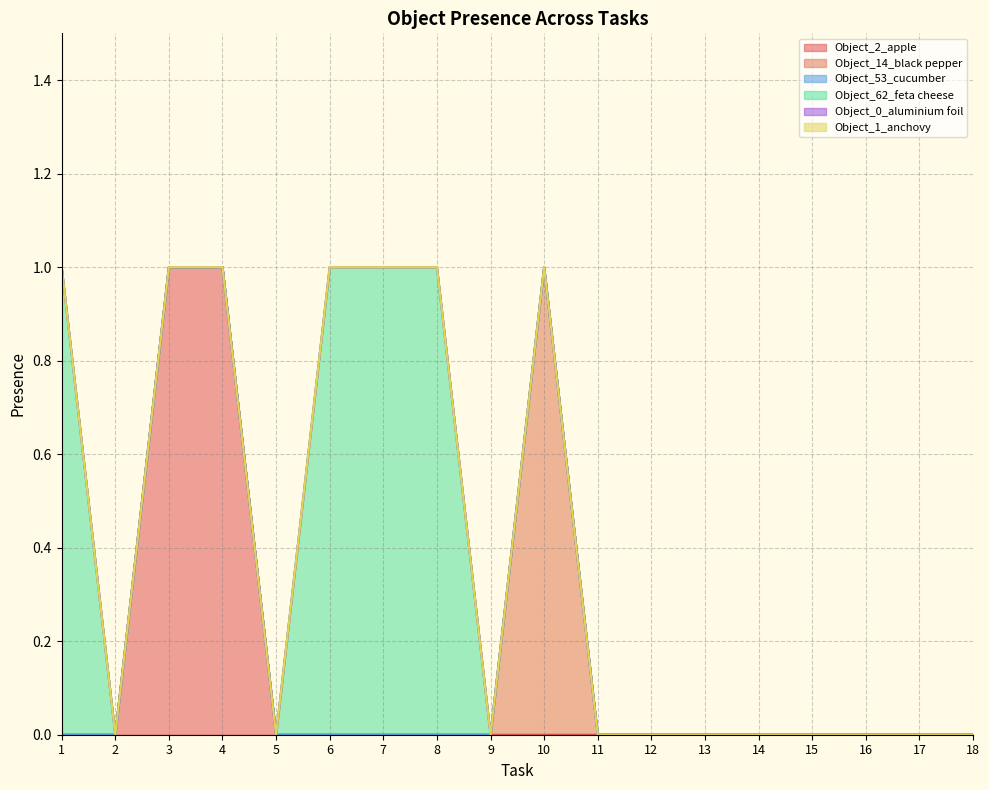

True or false: Object_53_cucumber and Object_1_anchovy intersect in this chart.

False